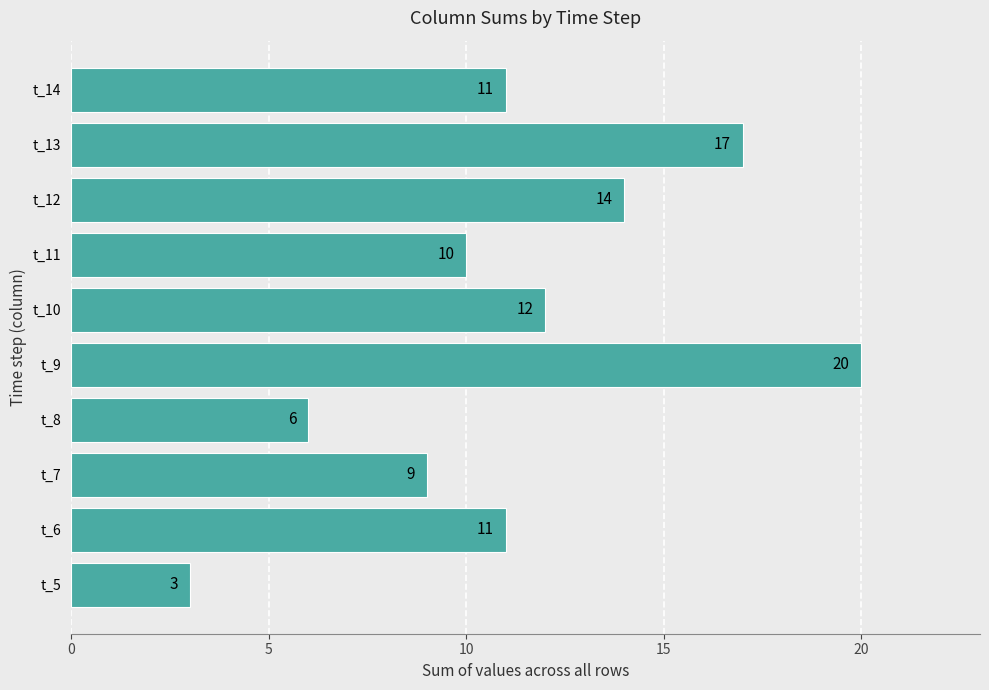

Reading bottom to top, transcribe all the data shown in this chart.

t_5=3	t_6=11	t_7=9	t_8=6	t_9=20	t_10=12	t_11=10	t_12=14	t_13=17	t_14=11